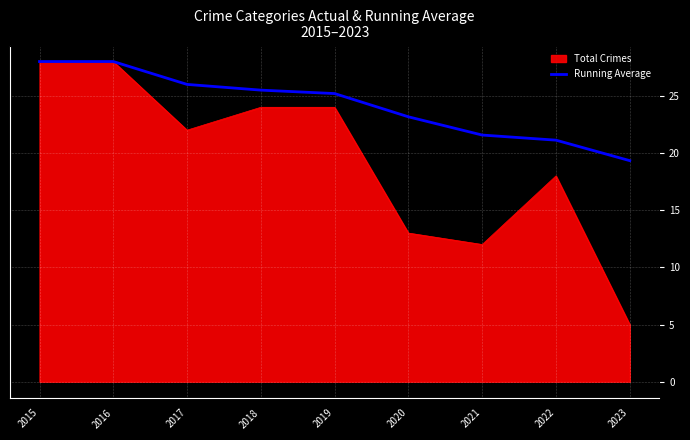

Which series has the widest spread of values?

Total Crimes